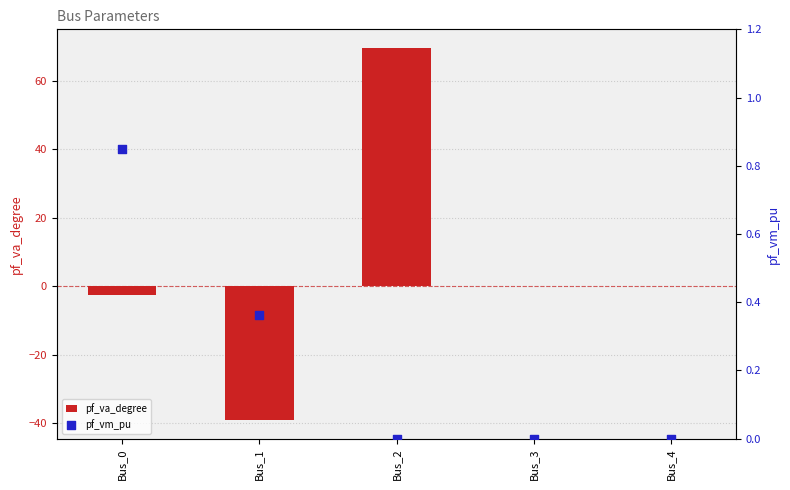

At which category is the sum across all series the highest?

Bus_2